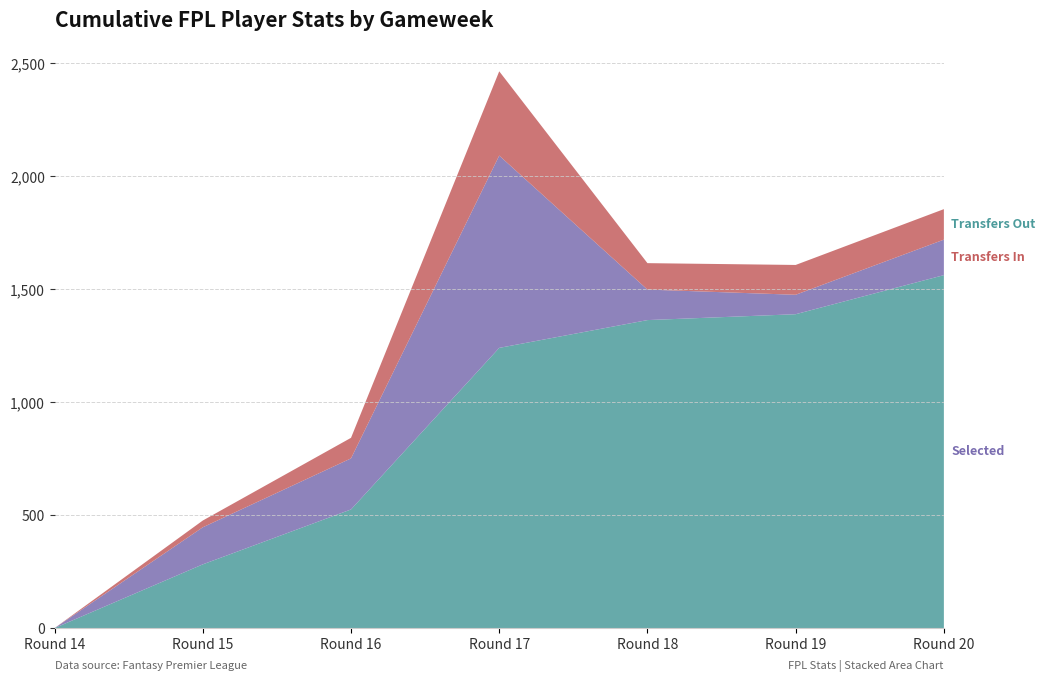

Reading right to left, what are all the values shown in this chart?

selected: Round 20=1562	Round 19=1389	Round 18=1363	Round 17=1240	Round 16=525	Round 15=282	Round 14=0
transfers_in: Round 20=157	Round 19=86	Round 18=135	Round 17=851	Round 16=226	Round 15=164	Round 14=0
transfers_out: Round 20=135	Round 19=132	Round 18=117	Round 17=373	Round 16=91	Round 15=30	Round 14=0